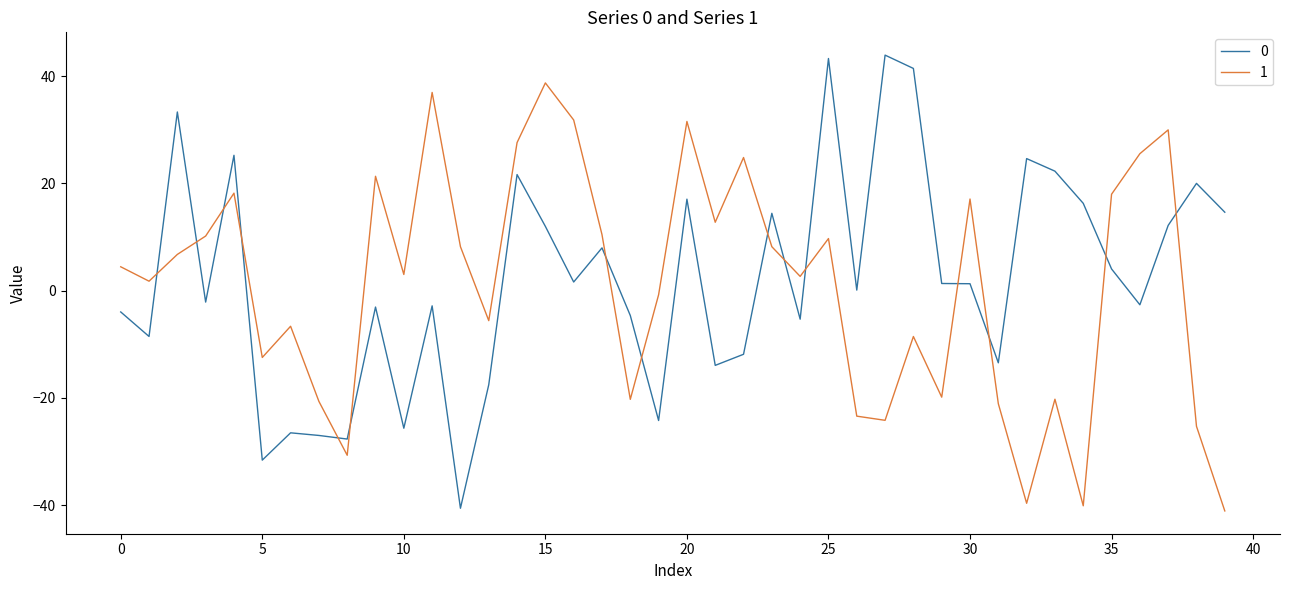

What is the minimum value shown in the chart?

-41.1